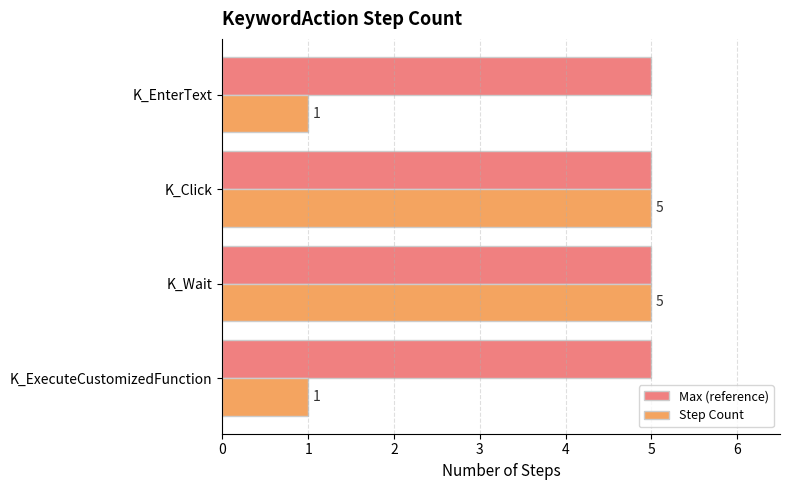

What is the lowest value of the Max (reference) series?

5